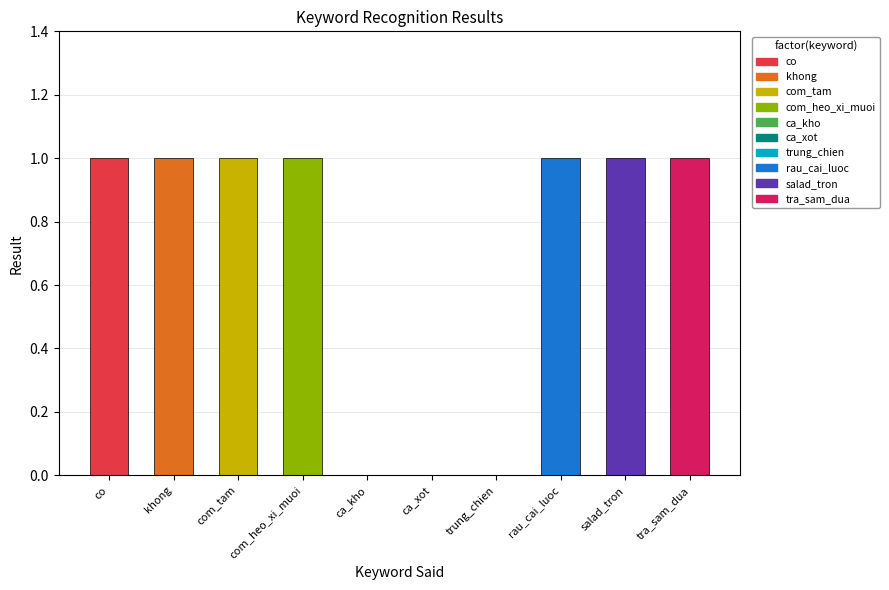

What is the difference between the maximum and minimum values?

1